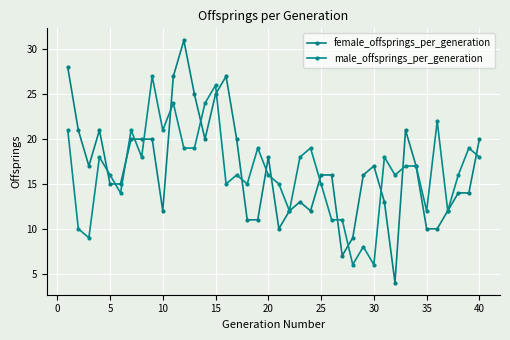

What is the maximum value for female_offsprings_per_generation?

31